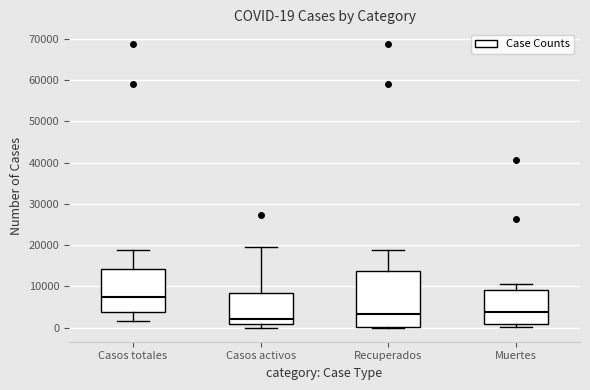

Comparing the boxes themselves (not the whiskers), which one is the tallest?

Recuperados